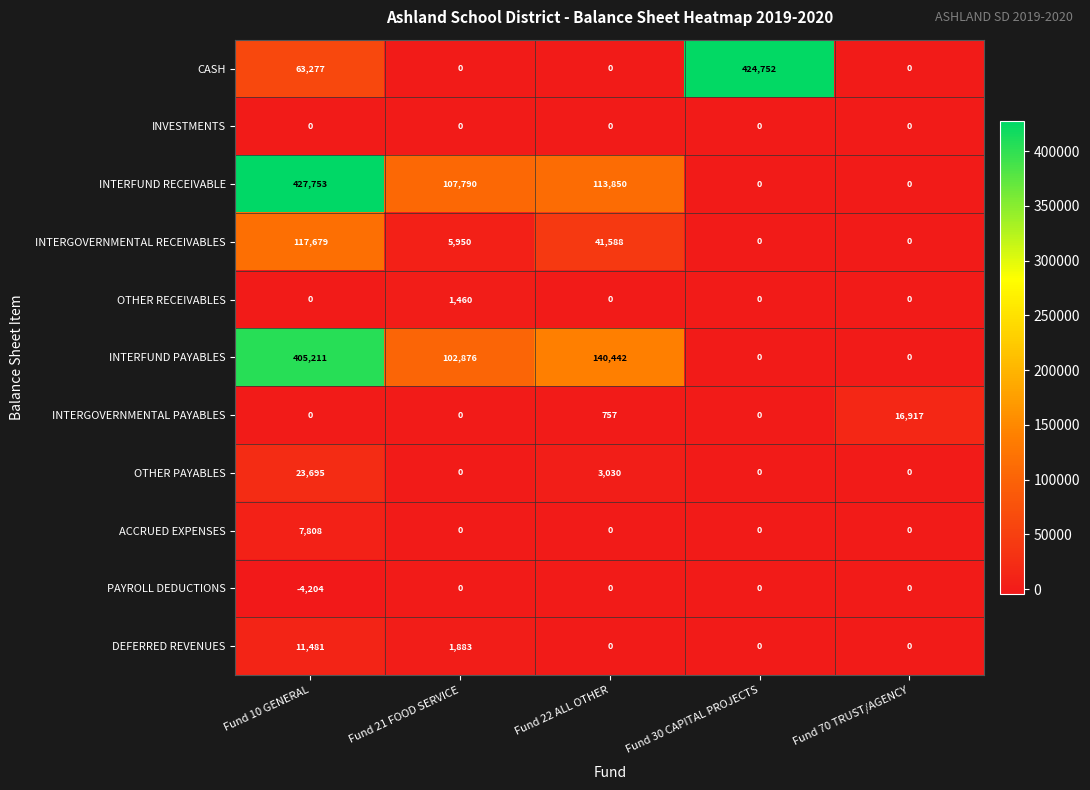

Is it true that OTHER RECEIVABLES equals 2070 at Fund 21 FOOD SERVICE?

False